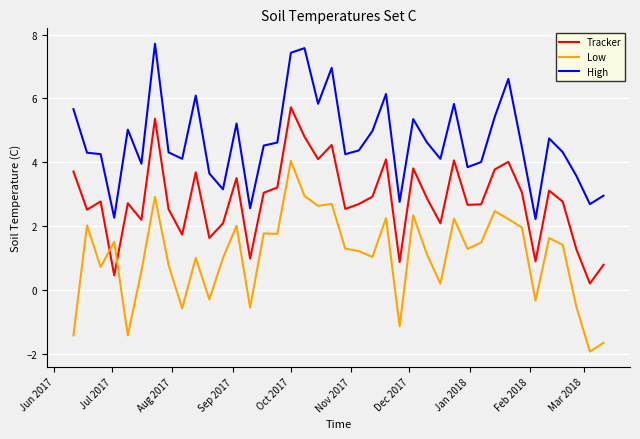

True or false: Low and High intersect in this chart.

False